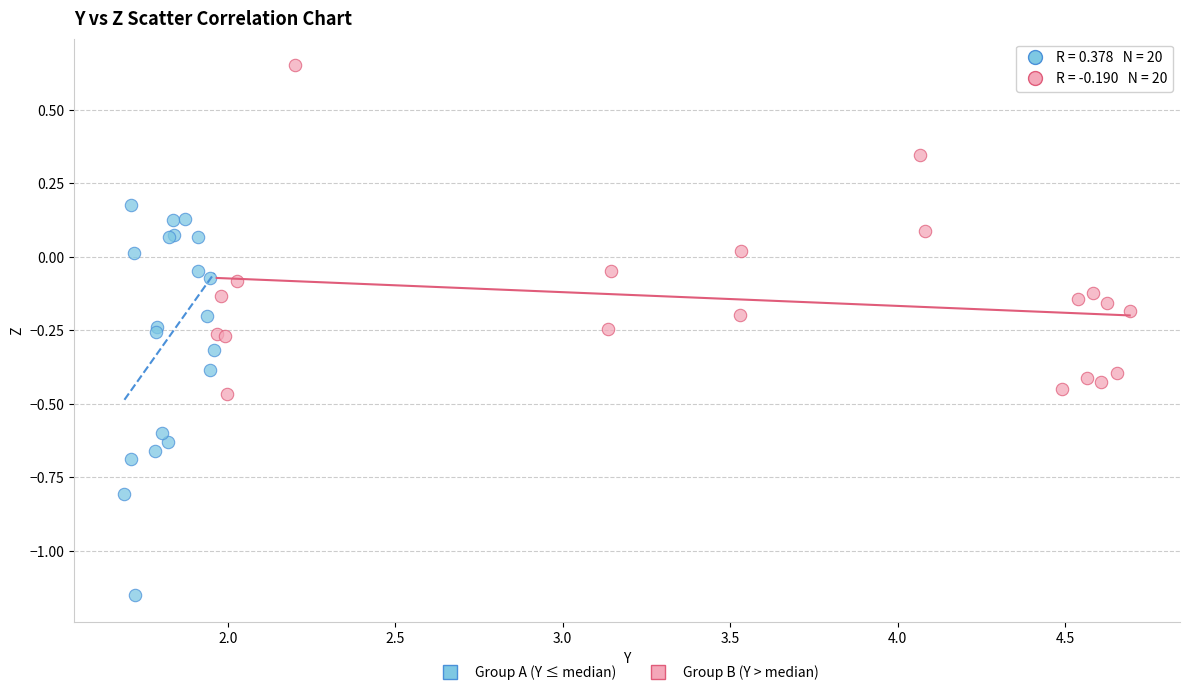

Which series contains the highest Y value?

Group B (Y > median)